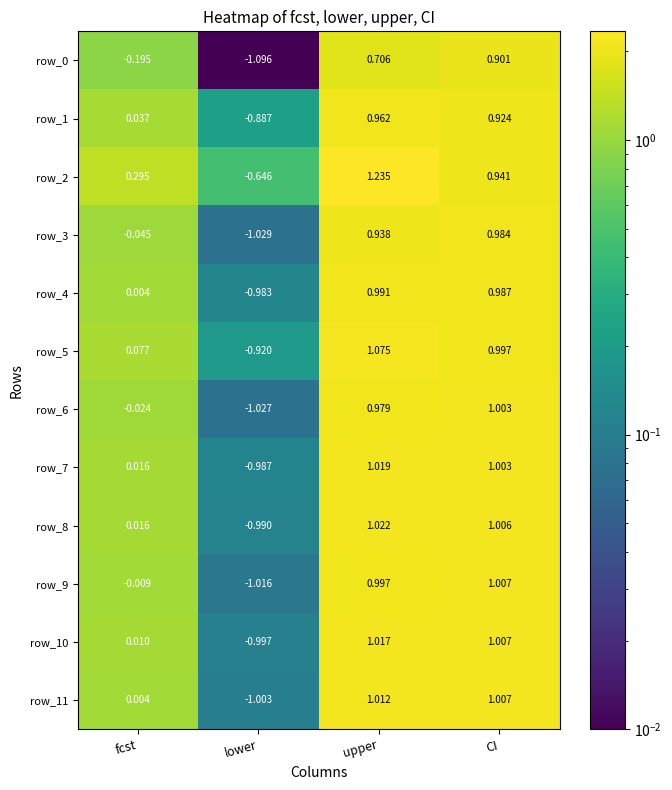

At which category is the sum across all series the highest?

upper